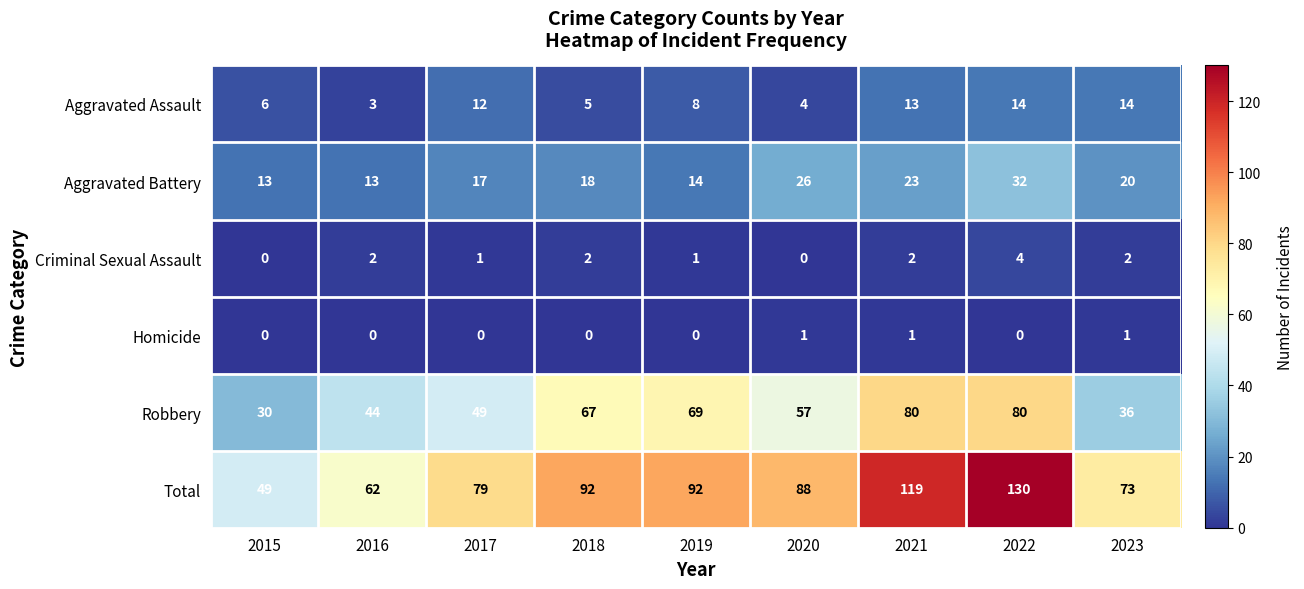

The Total series shows 79 at 2017. True or false?

True